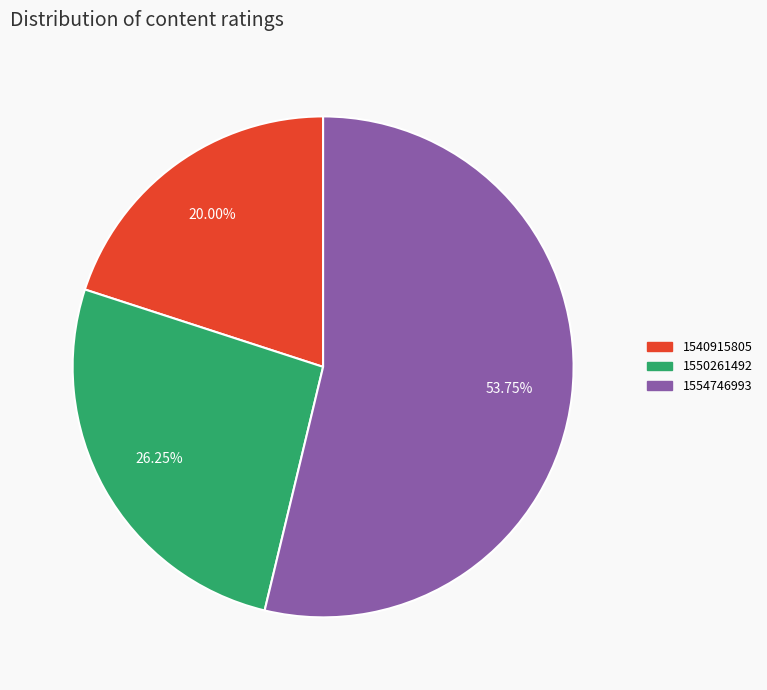

Is there a majority slice in this chart?

Yes